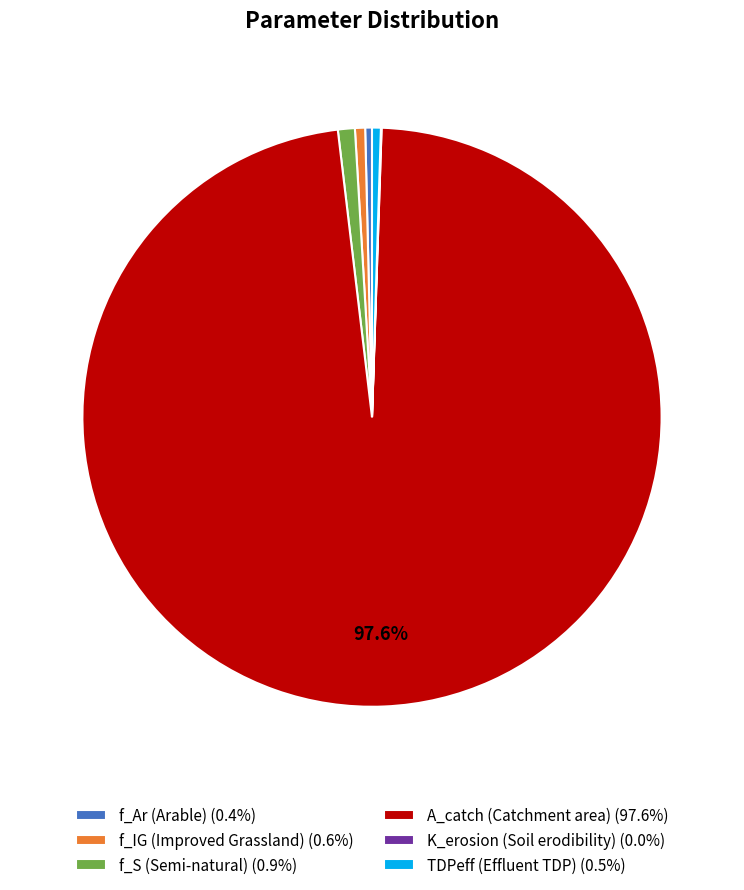

Is it true that f_S (Semi-natural) is 11% of the pie?

False